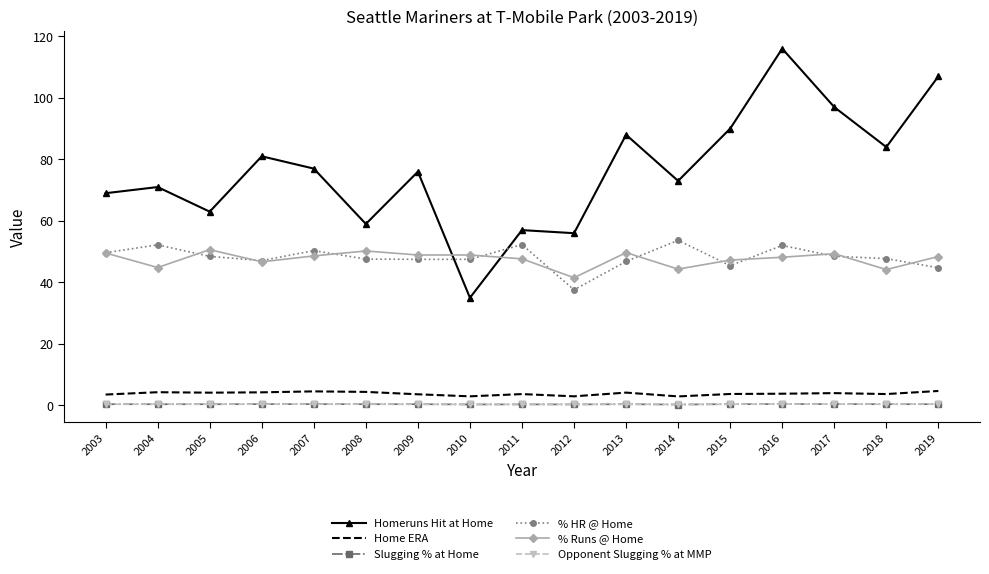

Is it true that Homeruns Hit at Home equals 47.9 at 2016?

False